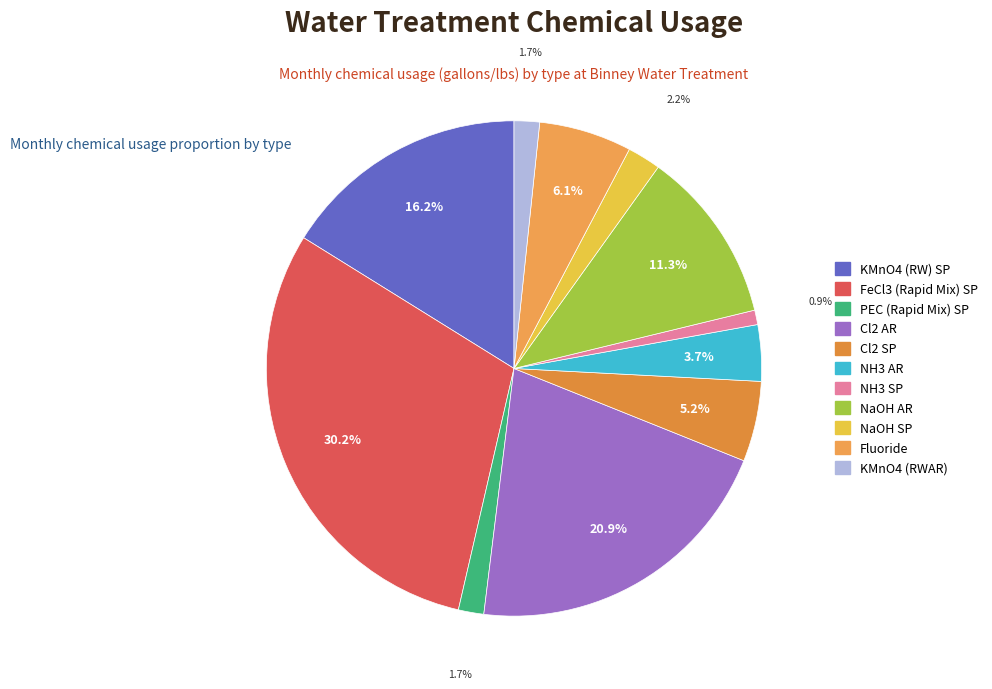

Is the sum of NaOH AR and KMnO4 (RWAR) greater than half?

No